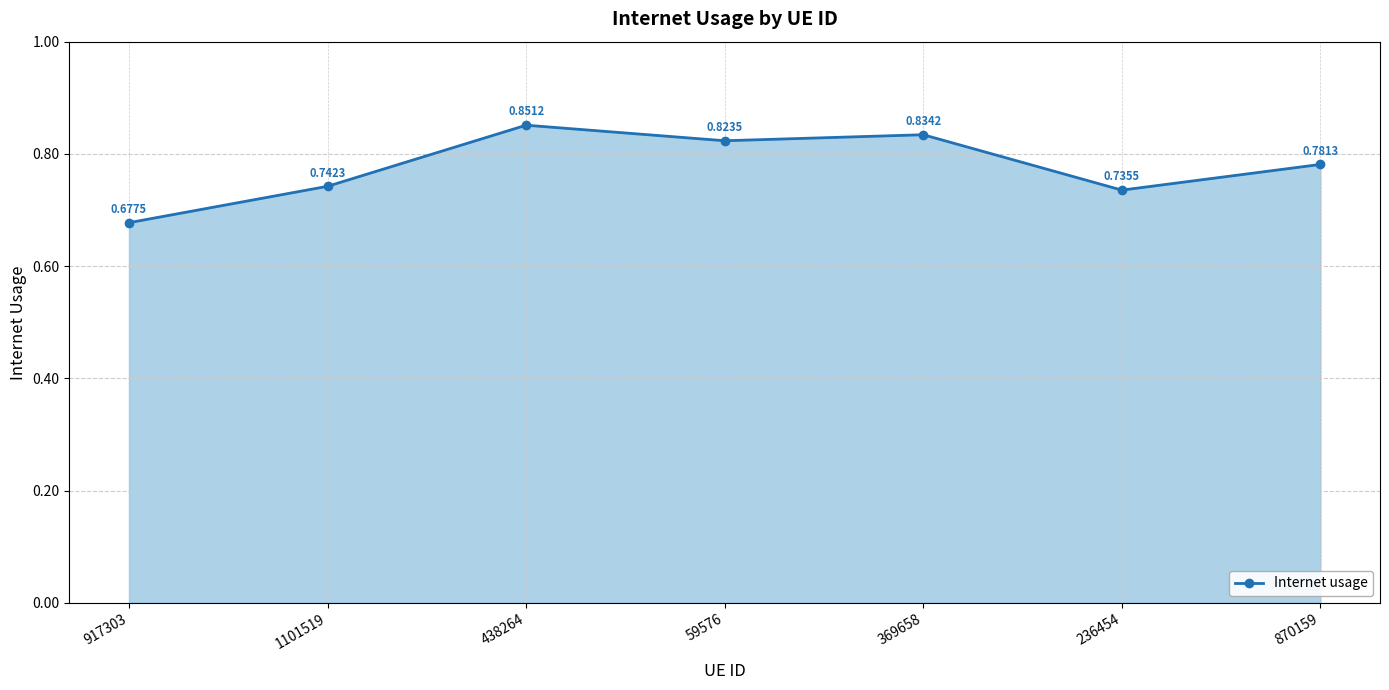

Rank the categories by value from highest to lowest.

438264, 369658, 59576, 870159, 1101519, 236454, 917303